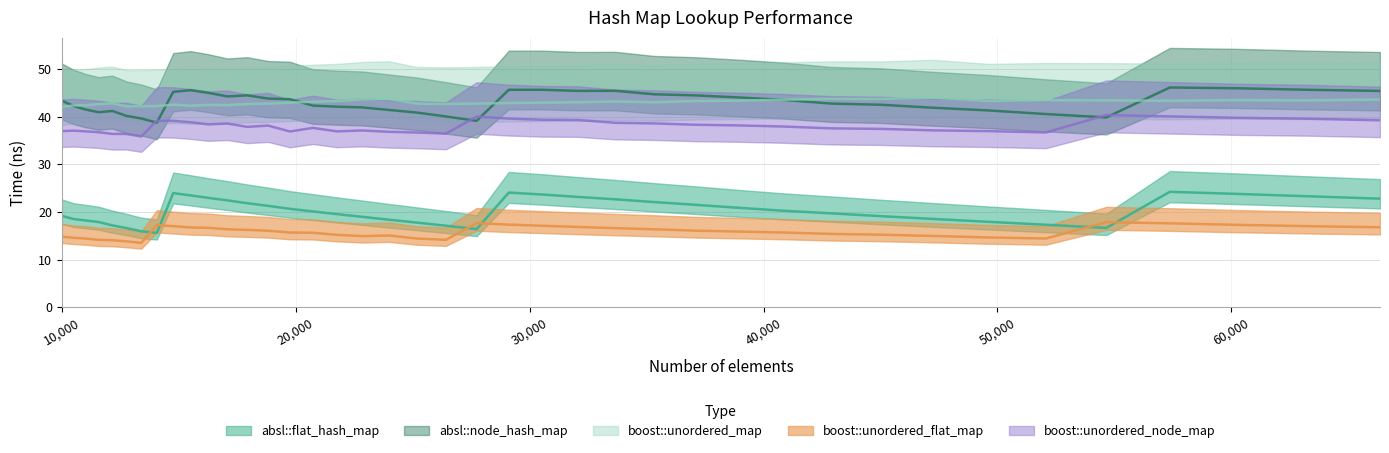

What is the total value across all series at 30555?

168.7